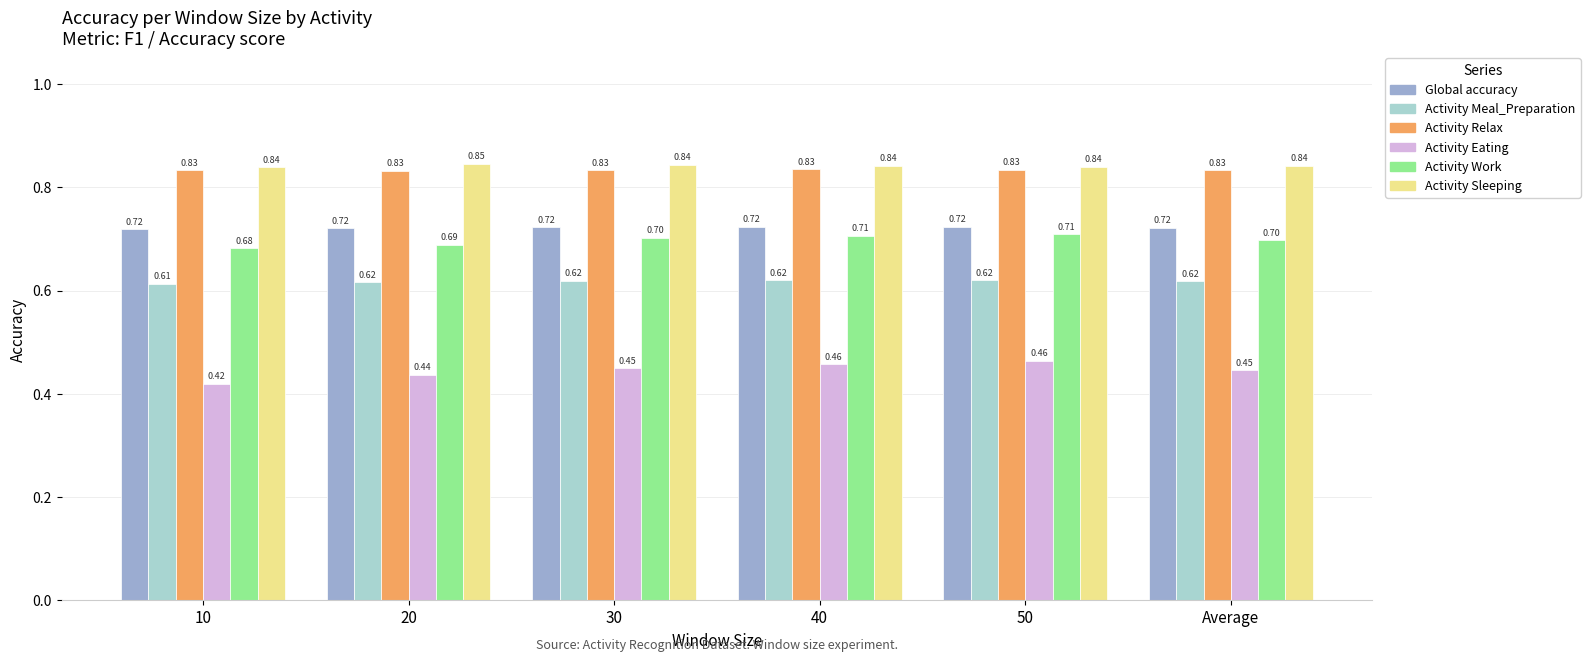

Which series has the largest range (max minus min)?

Activity Eating